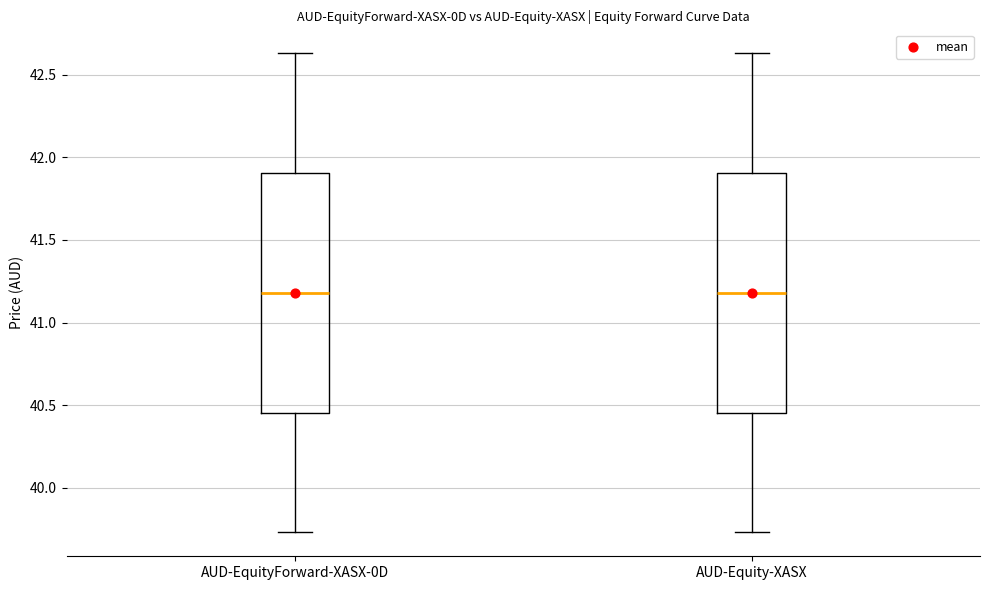

Reading left to right, read every box against the y-axis: the position of its median line, the range the box covers, and the ends of its whiskers. The values are not printed on the chart, so give them approximately, as read against the axis.

AUD-EquityForward-XASX-0D: median 41.20, box 40.45 to 41.90, whiskers 39.75 to 42.65
AUD-Equity-XASX: median 41.20, box 40.45 to 41.90, whiskers 39.75 to 42.65